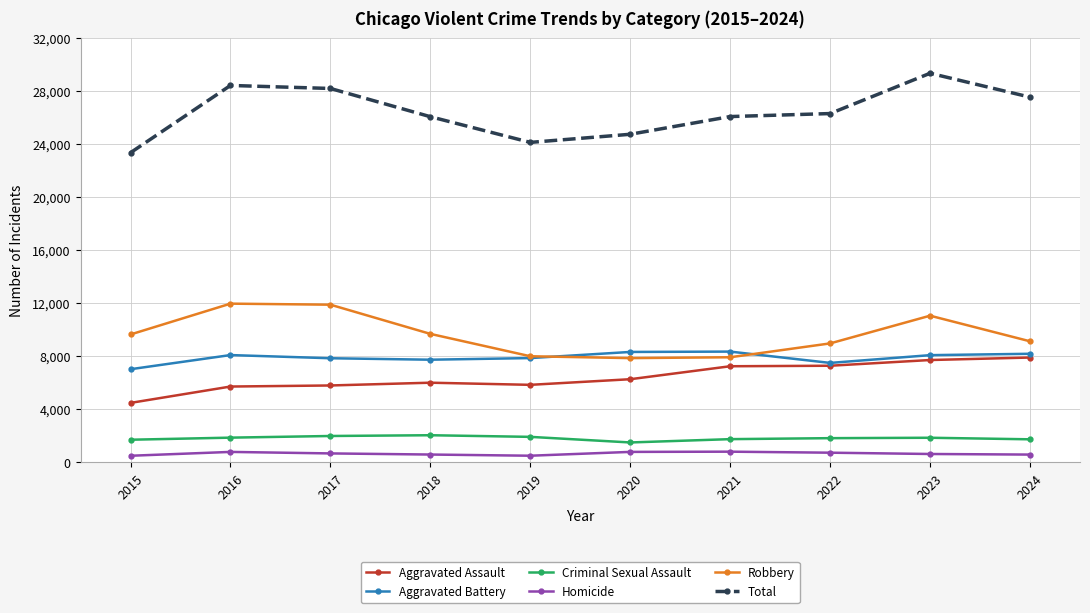

Which series has the widest spread of values?

Total